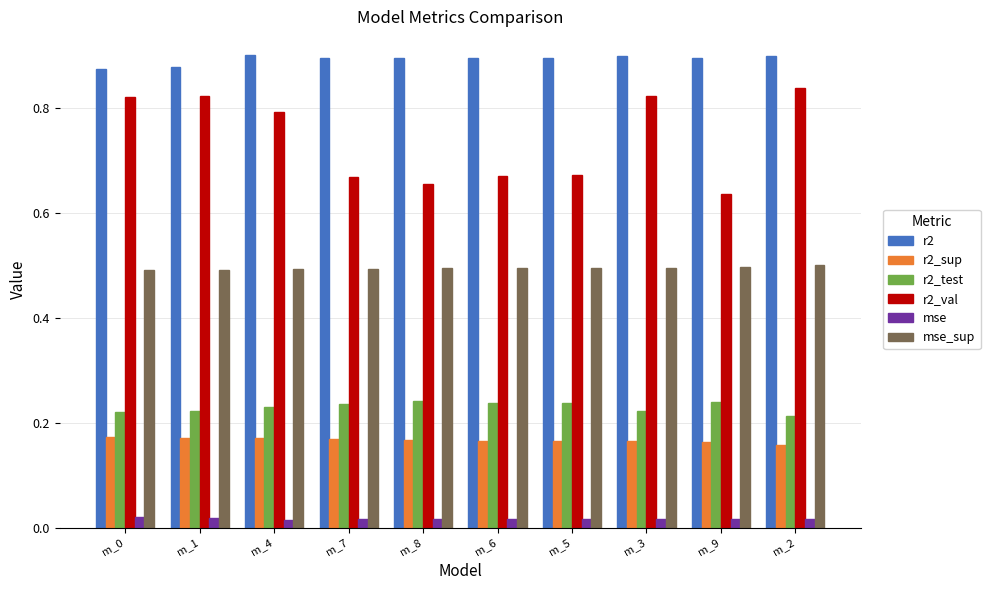

Between m_3 and m_9, which series saw the biggest shift?

r2_val